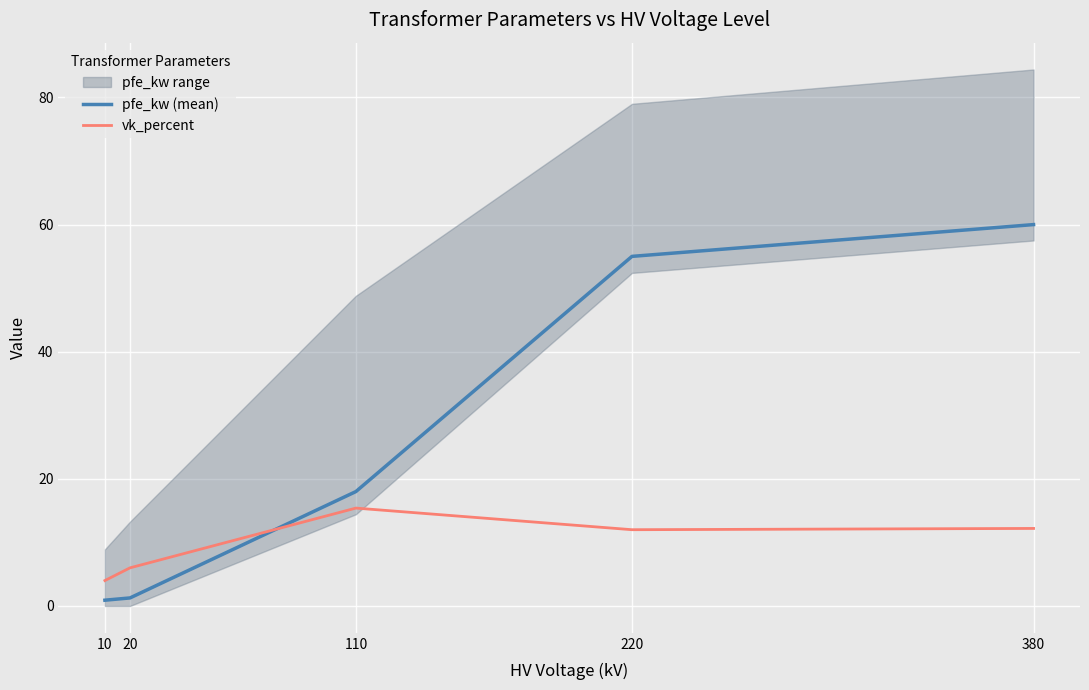

Which series changed the most between 10 and 20?

vk_percent